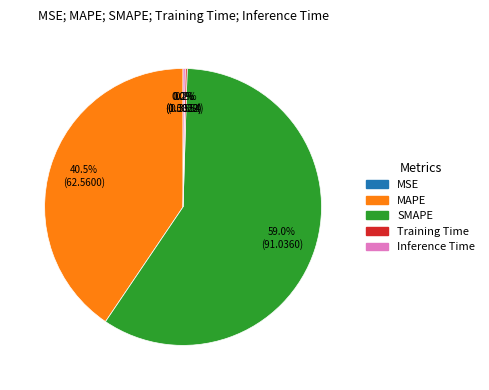

Which category accounts for the majority?

SMAPE